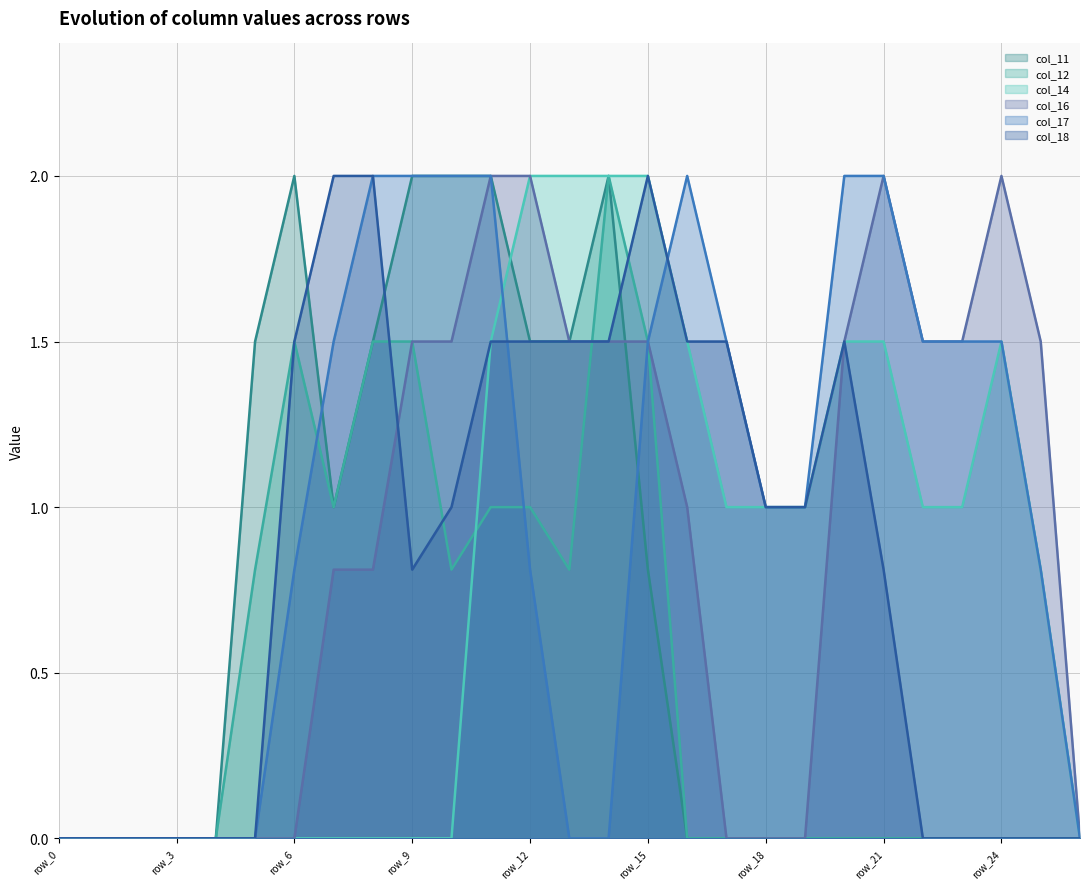

Reading left to right, transcribe all the data shown in this chart.

col_11: 0.0	0.0	0.0	0.0	0.0	1.5	2.0	1.0	1.5	2.0	2.0	2.0	1.5	1.5	2.0	0.8	0.0	0.0	0.0	0.0	0.0	0.0	0.0	0.0	0.0	0.0	0.0
col_12: 0.0	0.0	0.0	0.0	0.0	0.8	1.5	1.0	1.5	1.5	0.8	1.0	1.0	0.8	2.0	1.5	0.0	0.0	0.0	0.0	0.0	0.0	0.0	0.0	0.0	0.0	0.0
col_14: 0.0	0.0	0.0	0.0	0.0	0.0	0.0	0.0	0.0	0.0	0.0	1.5	2.0	2.0	2.0	2.0	1.5	1.0	1.0	1.0	1.5	1.5	1.0	1.0	1.5	0.8	0.0
col_16: 0.0	0.0	0.0	0.0	0.0	0.0	0.0	0.8	0.8	1.5	1.5	2.0	2.0	1.5	1.5	1.5	1.0	0.0	0.0	0.0	1.5	2.0	1.5	1.5	2.0	1.5	0.0
col_17: 0.0	0.0	0.0	0.0	0.0	0.0	0.8	1.5	2.0	2.0	2.0	2.0	0.8	0.0	0.0	1.5	2.0	1.5	1.0	1.0	2.0	2.0	1.5	1.5	1.5	0.8	0.0
col_18: 0.0	0.0	0.0	0.0	0.0	0.0	1.5	2.0	2.0	0.8	1.0	1.5	1.5	1.5	1.5	2.0	1.5	1.5	1.0	1.0	1.5	0.8	0.0	0.0	0.0	0.0	0.0